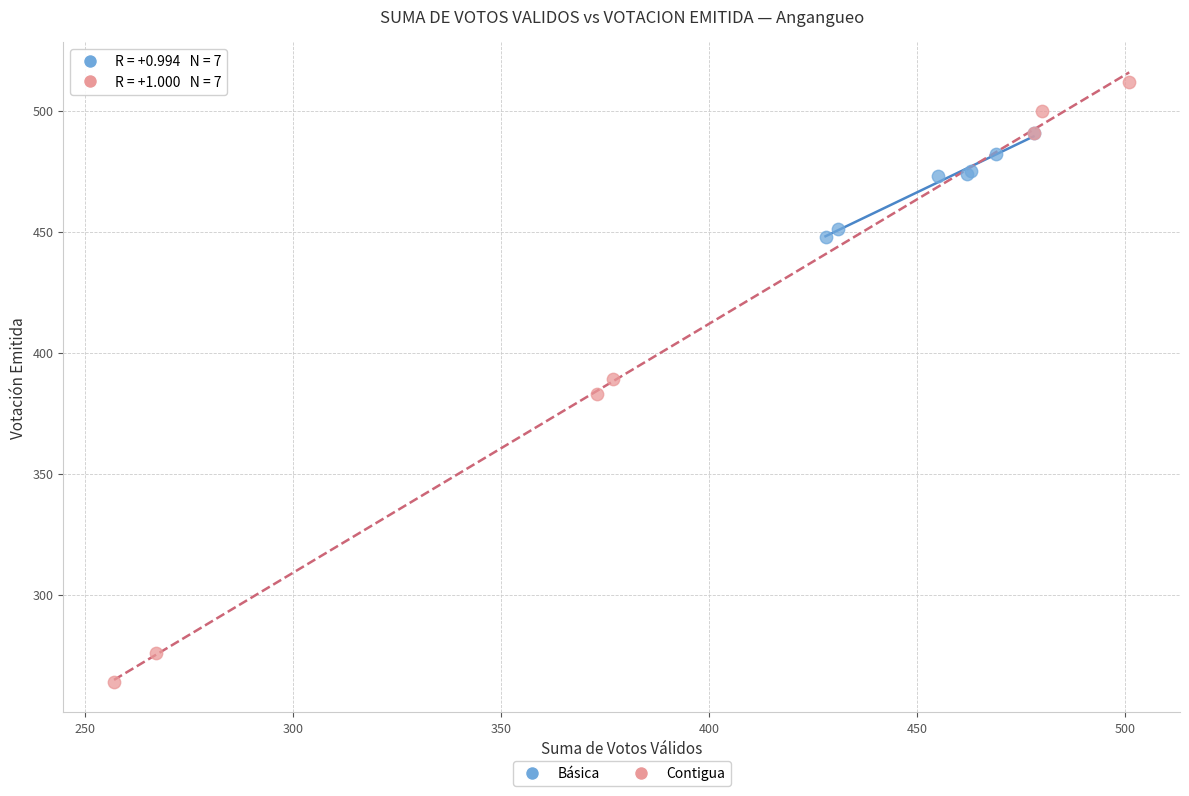

Which series reaches the minimum Y coordinate?

Contigua